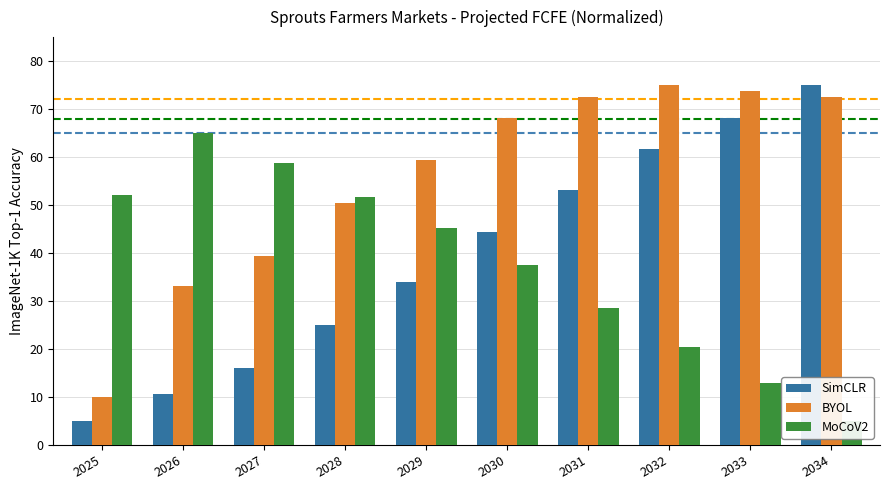

How many bars are there in each group?

3